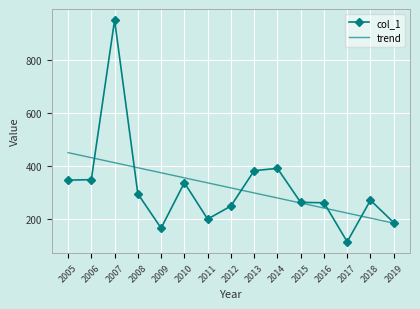

At which category is the sum across all series the highest?

2007